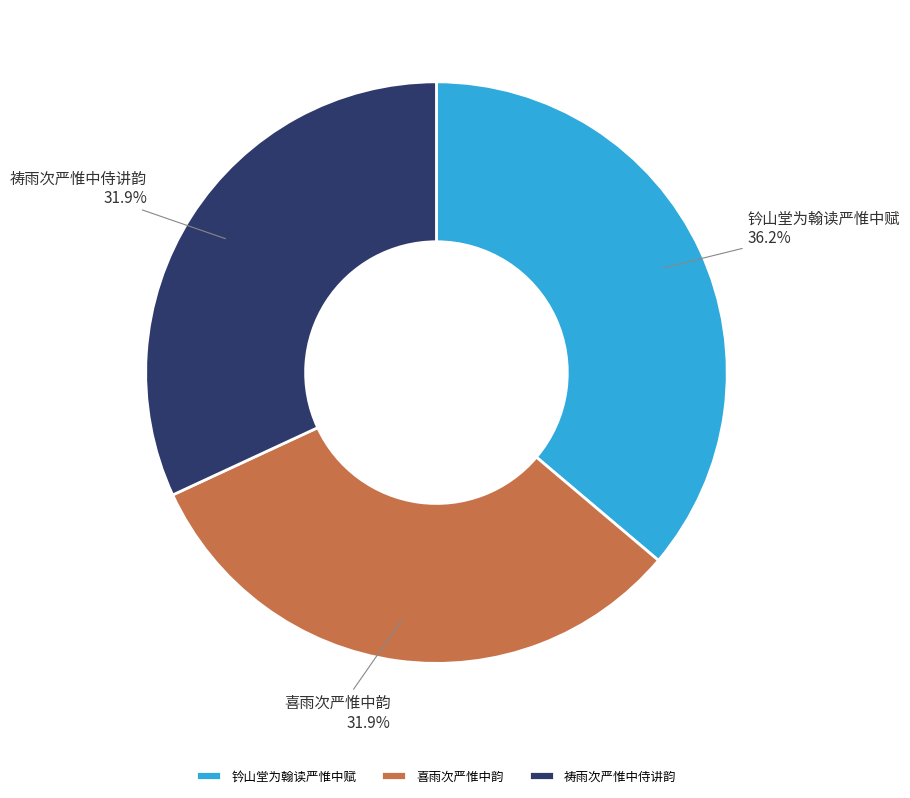

How many slices are in this pie chart?

3